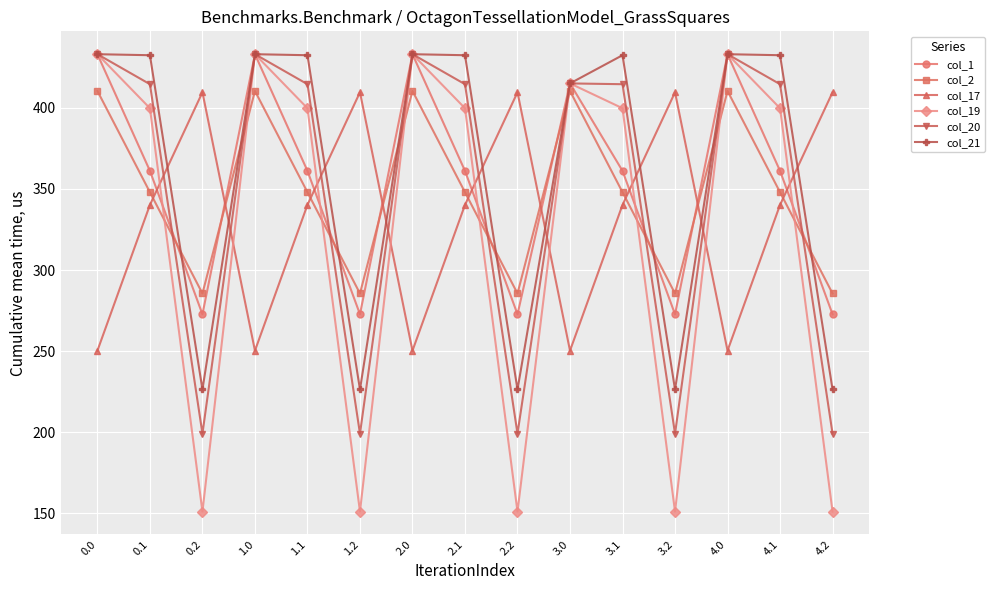

What is the difference between the highest and lowest values at 1.0?

182.7